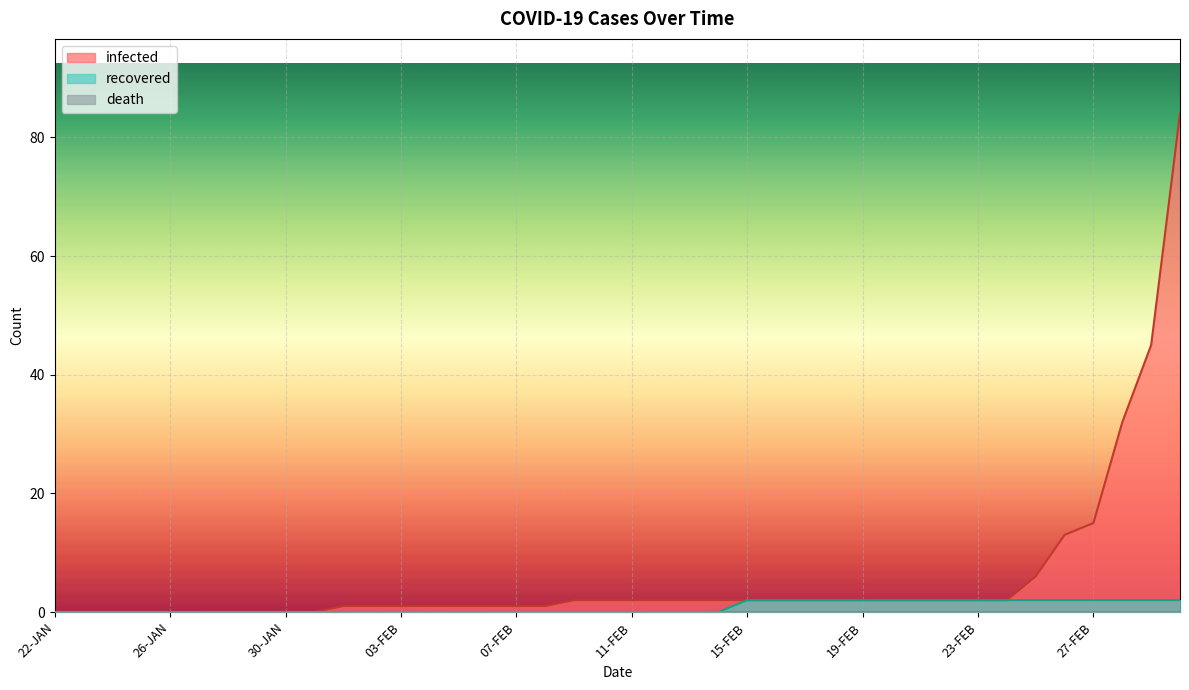

What is the label of the 8th point from the left?

29-JAN